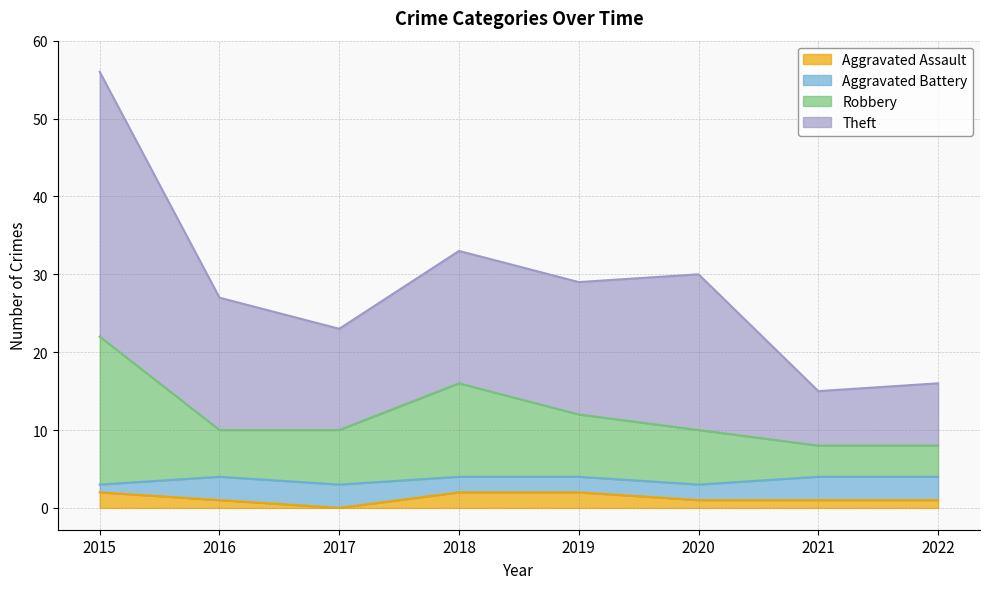

The value of Robbery at 2021 is 10. True or false?

False